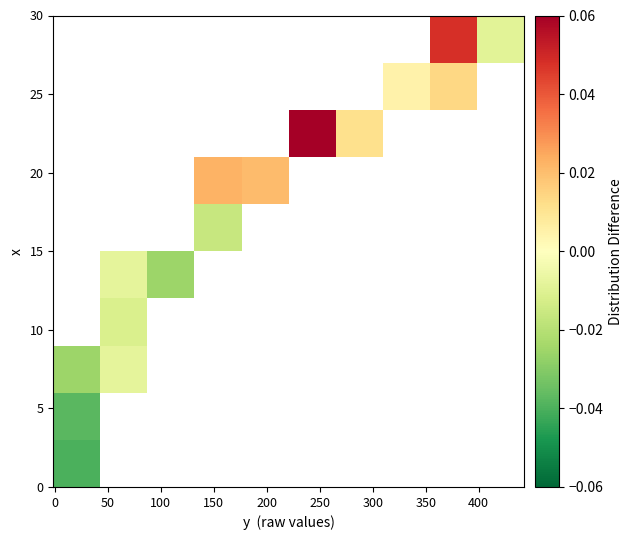

At how many categories does at least one series exceed 0?

6